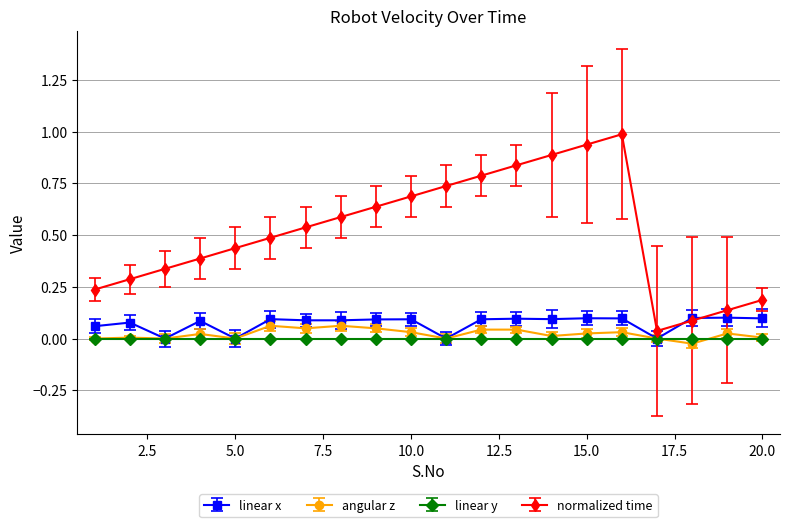

List the series in order of their peak value, highest first.

normalized time, linear x, angular z, linear y